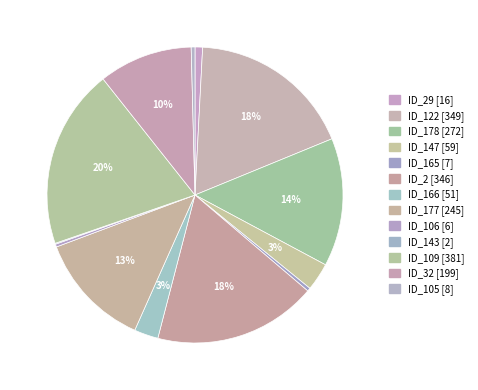

How many slices are in this pie chart?

13